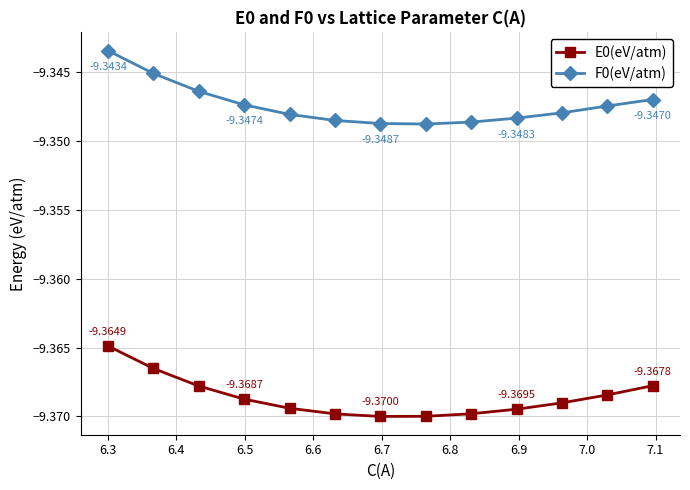

True or false: F0(eV/atm) and E0(eV/atm) intersect in this chart.

False